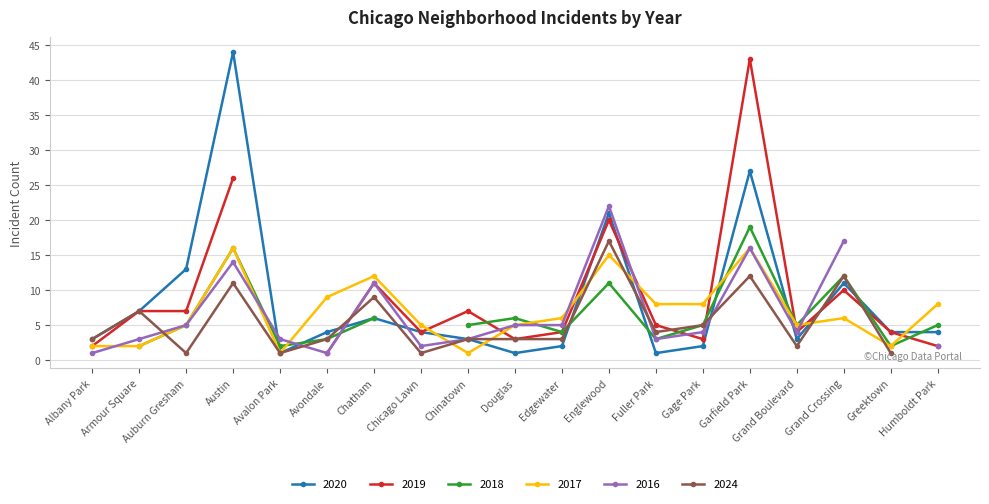

What is the label of the 16th point from the left?

Grand Boulevard